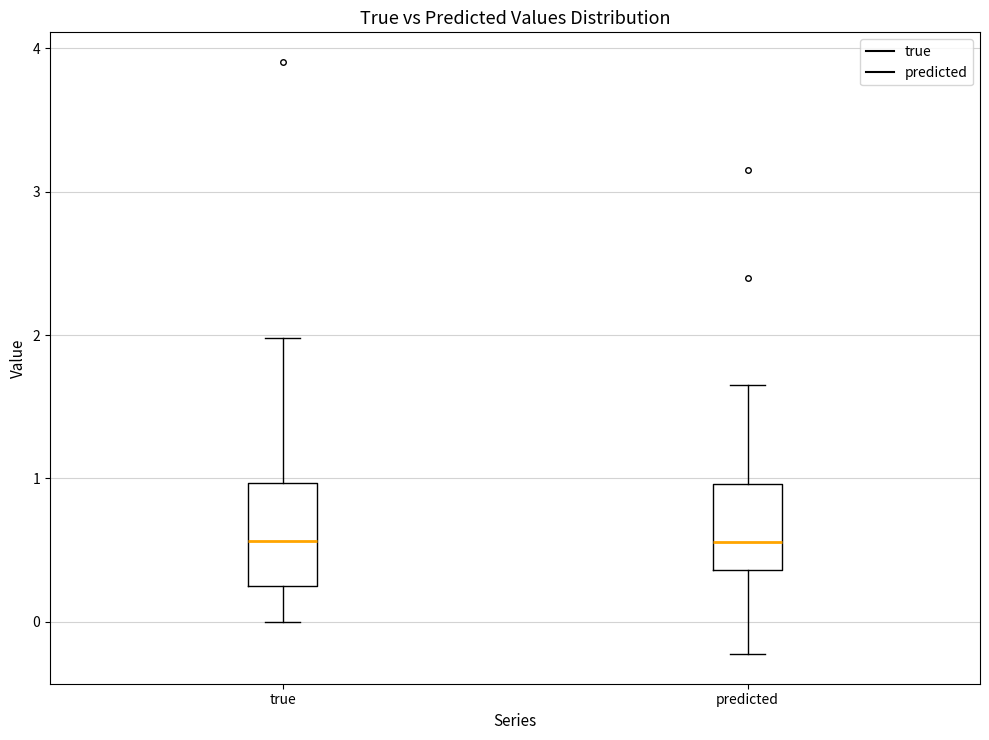

Comparing the boxes themselves (not the whiskers), which one is the tallest?

true